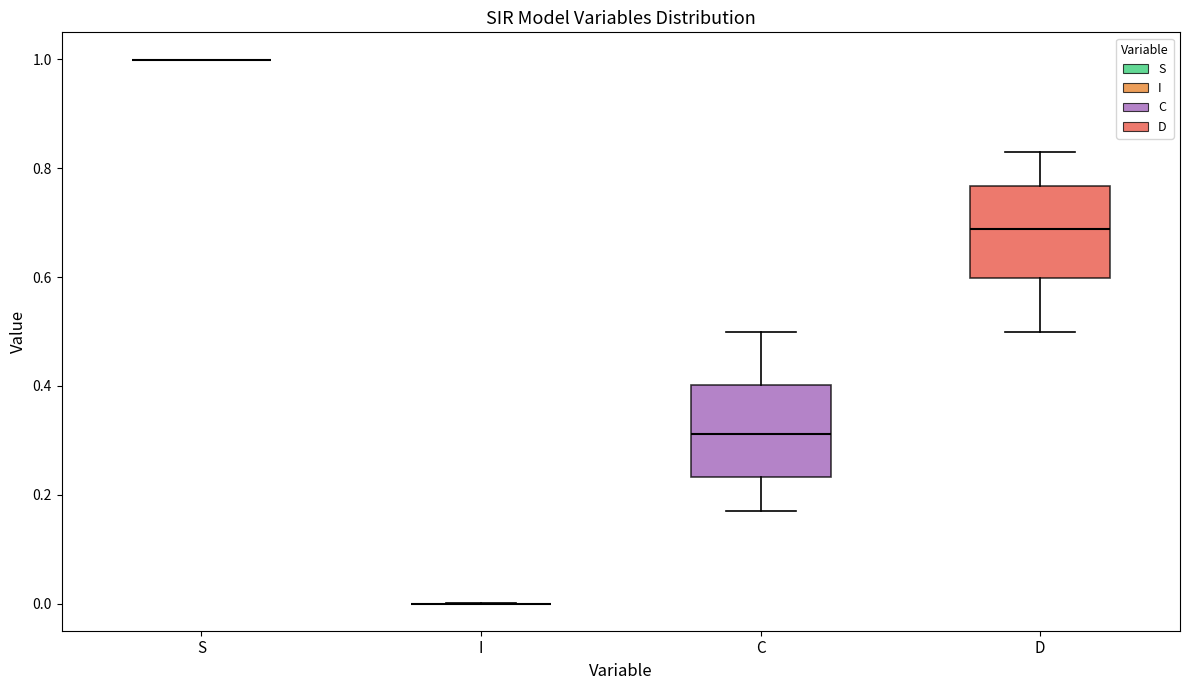

Reading left to right, transcribe this box plot: for each box, give where its median line is, the range the box spans, and where its two whiskers end, as read against the y-axis. The values are not printed on the chart, so give them approximately, as read against the axis.

S: box collapsed to a line at 1.00, whiskers 1.00 to 1.00
I: box collapsed to a line at 0.00, whiskers 0.00 to 0.00
C: median 0.32, box 0.24 to 0.40, whiskers 0.16 to 0.50
D: median 0.68, box 0.60 to 0.76, whiskers 0.50 to 0.84